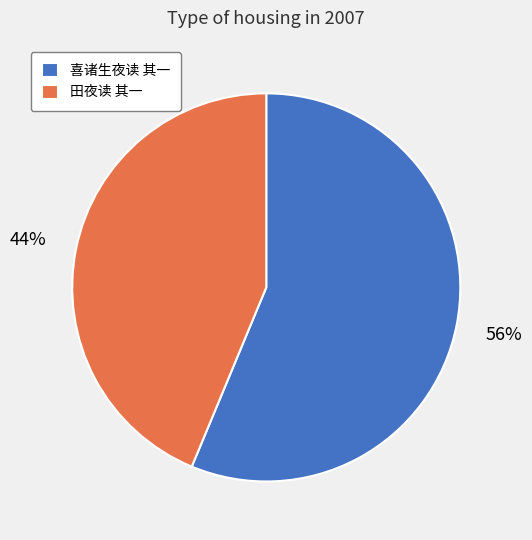

How many slices are in this pie chart?

2